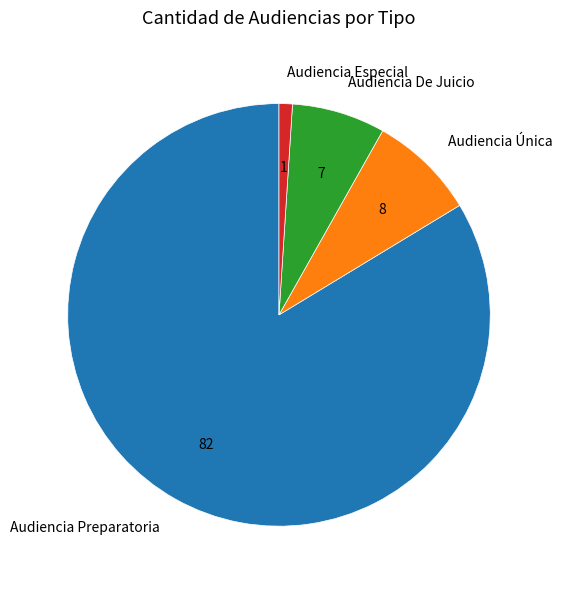

Which slice is the smallest?

Audiencia Especial